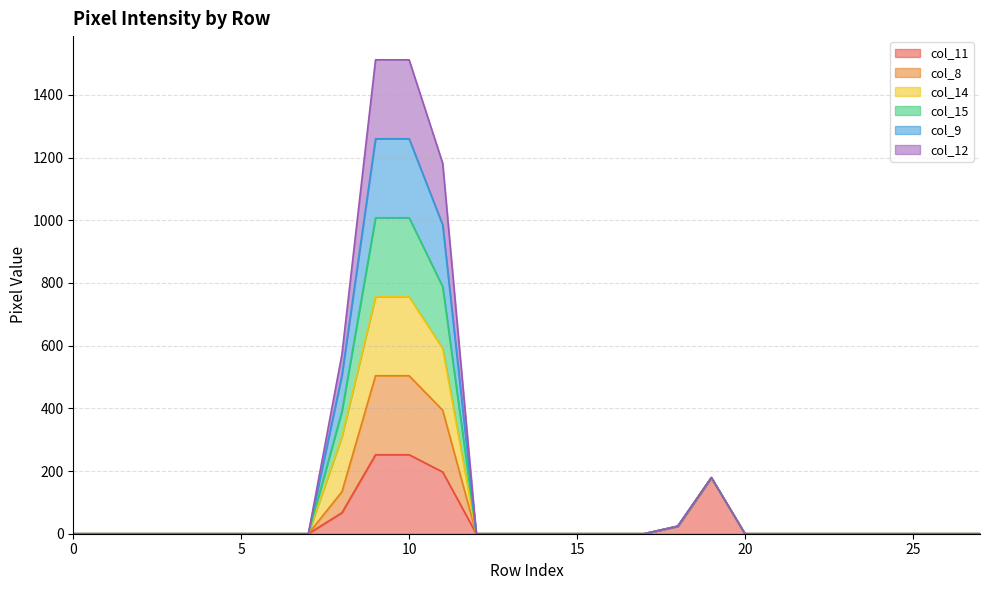

True or false: col_9 and col_8 cross at least once.

False